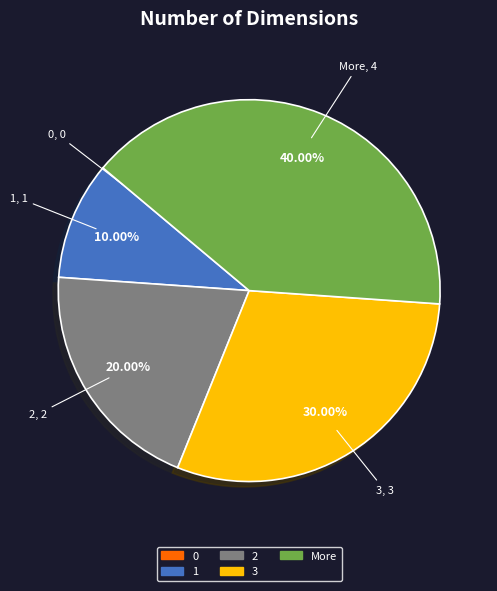

Which has a higher value, 1 or 3?

3